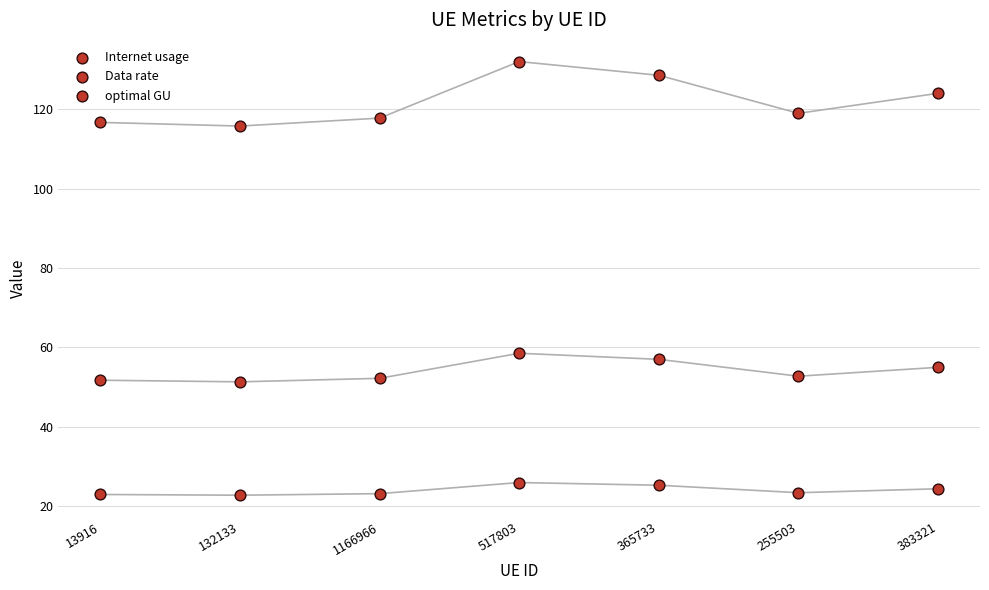

How many points are shown in the scatter plot?

21